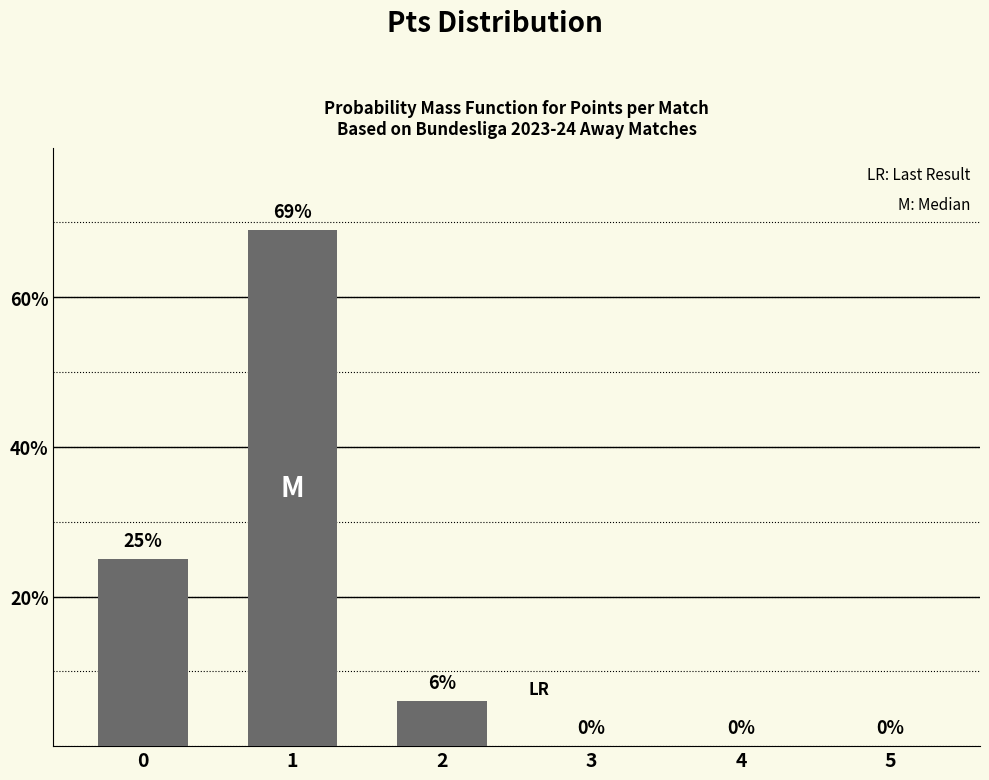

The chart shows a value of 40 at 3. True or false?

False